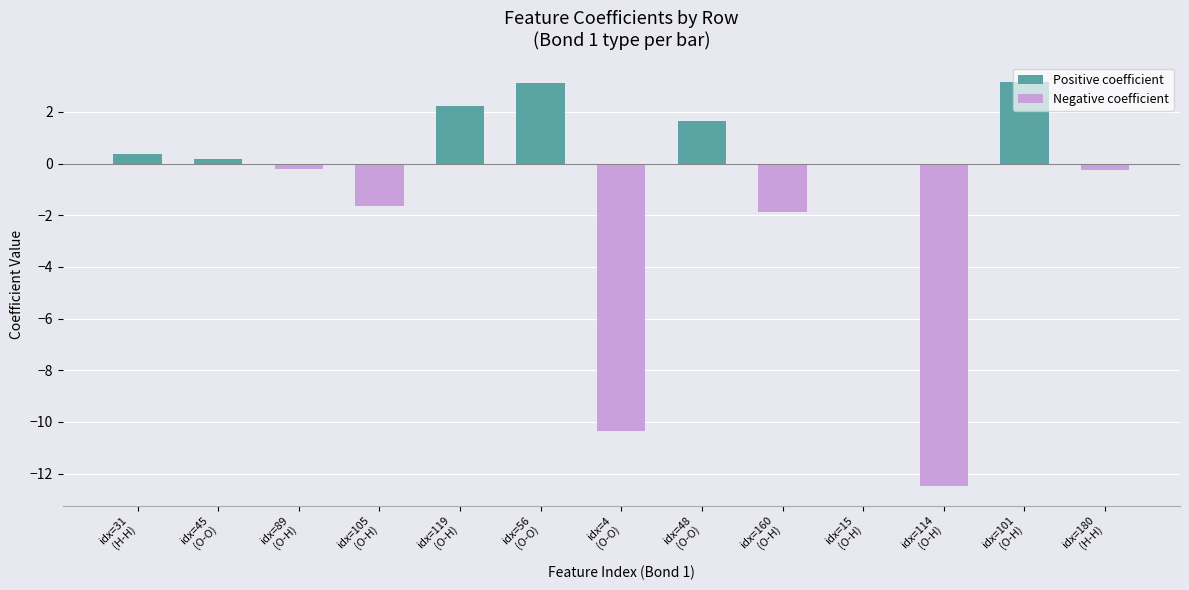

What is the average value of the Negative coefficient series?

-2.1